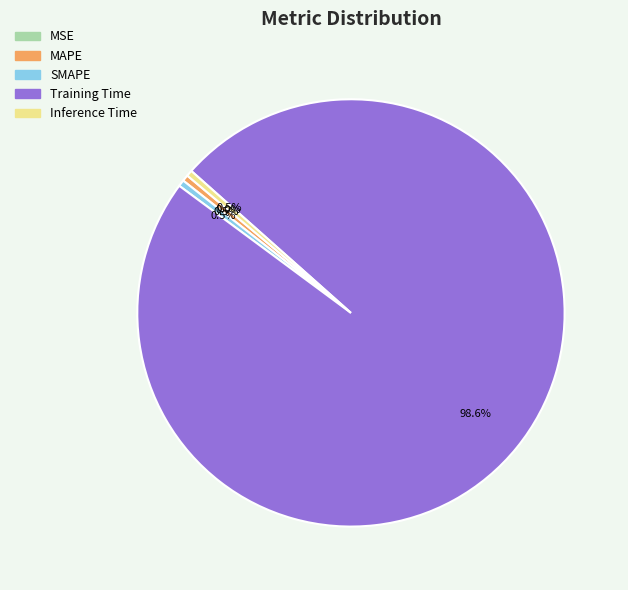

How many segments does this pie chart have?

5